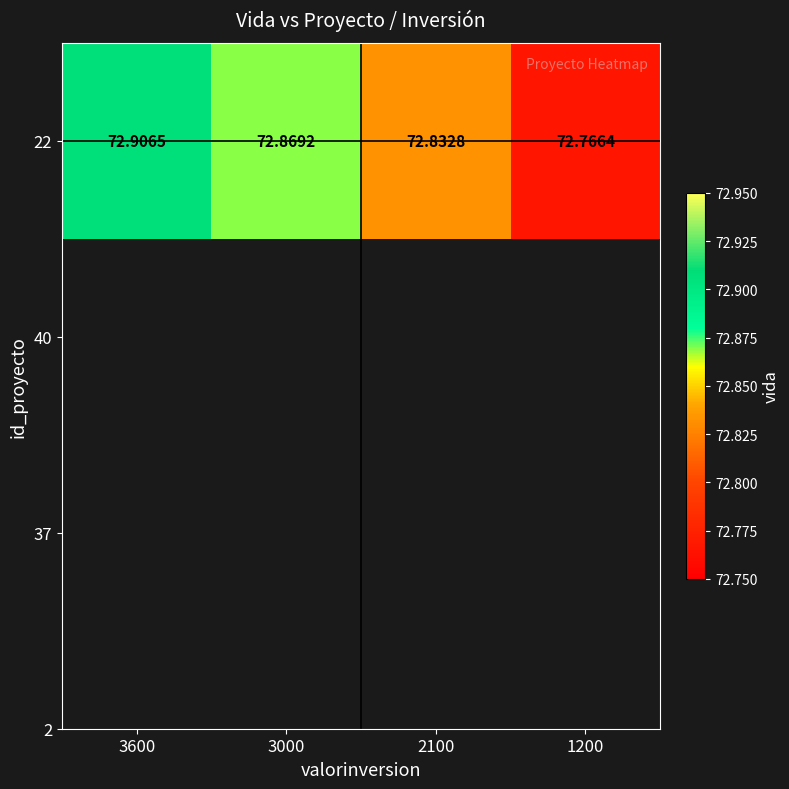

What is the greatest value displayed?

72.9